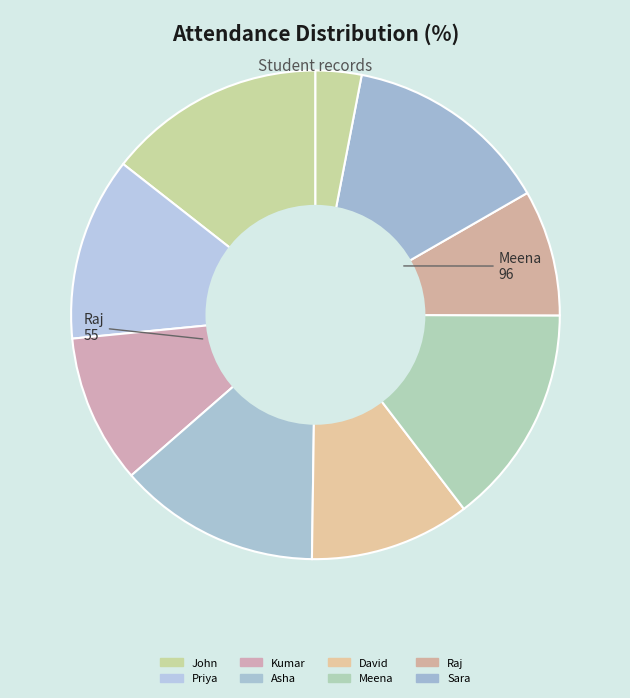

Which category has the biggest portion of the pie?

Meena